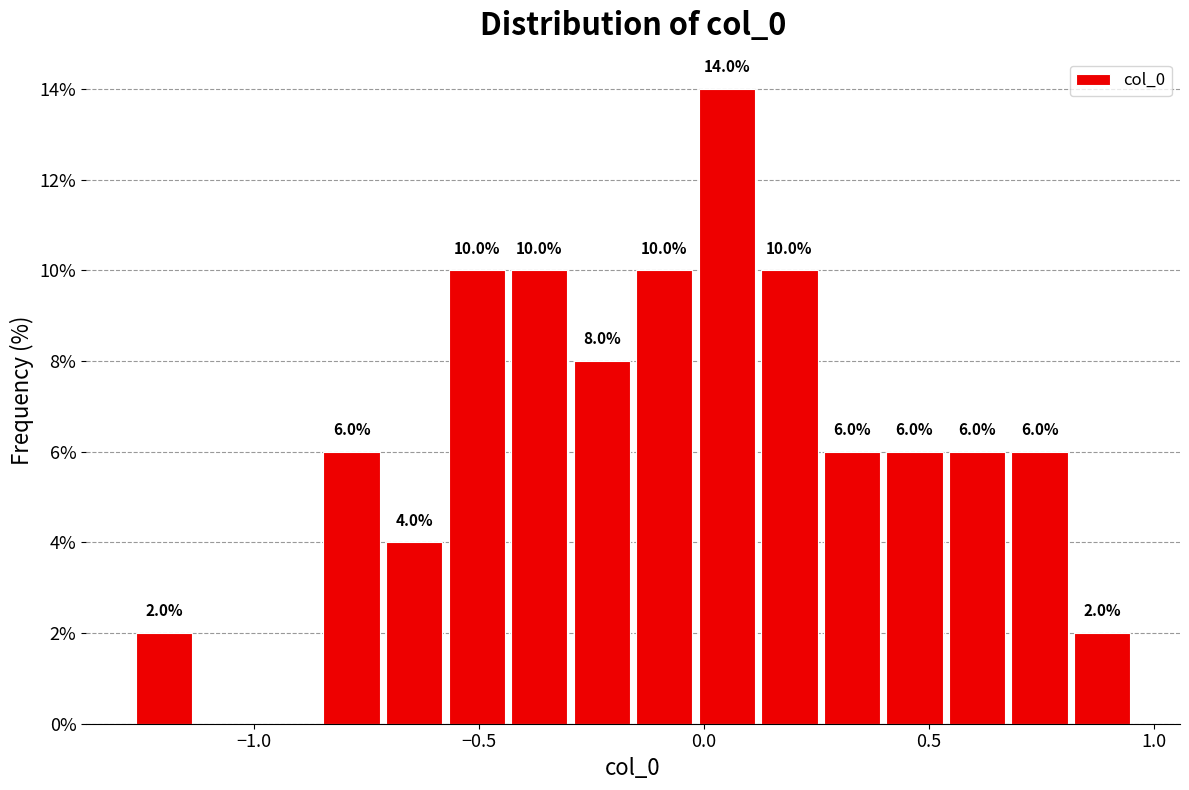

Around what value on the x-axis is the tallest bar? Give the approximate position of its centre, as read against the axis.

0.05